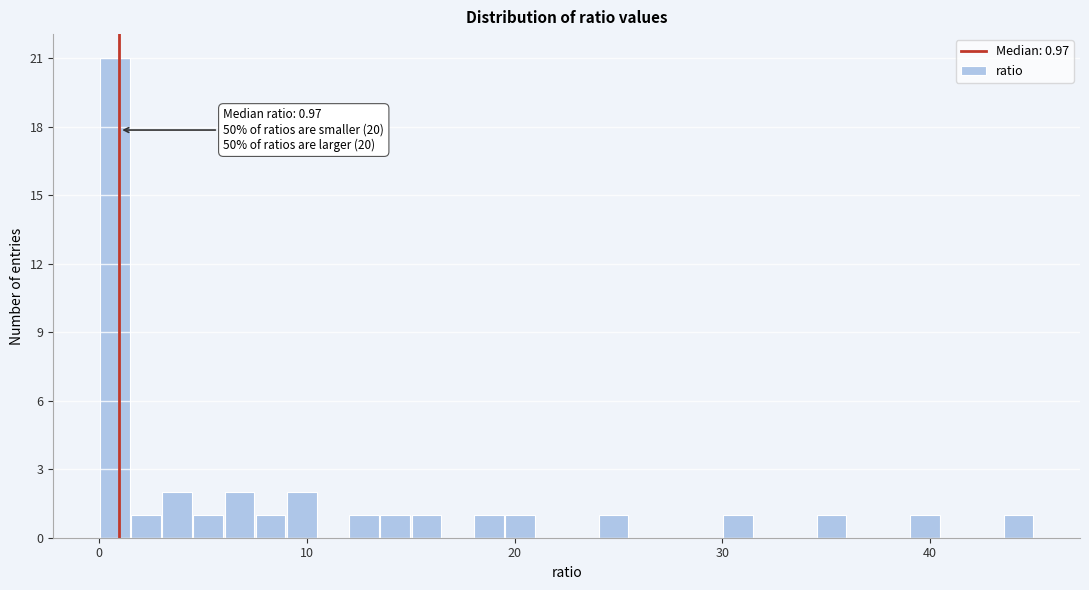

Around what value on the x-axis is the tallest bar? Give the approximate position of its centre, as read against the axis.

1